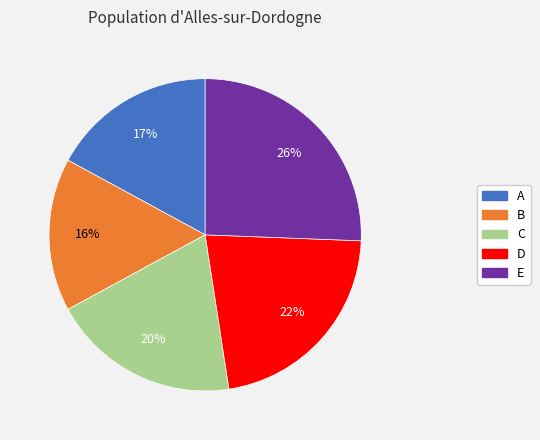

Is there any slice that represents more than half of the pie?

No